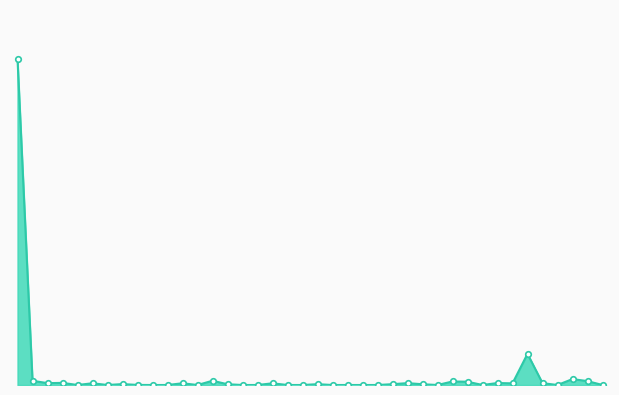

How many lines are shown in the chart?

1